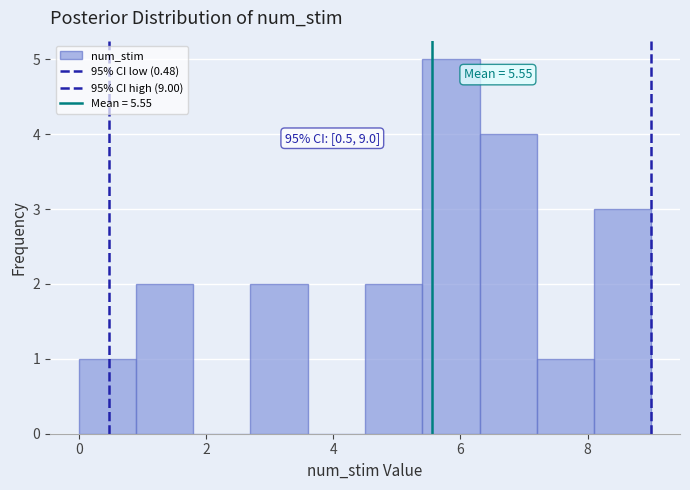

Over which range of the x-axis is the bar tallest?

5.4 to 6.3